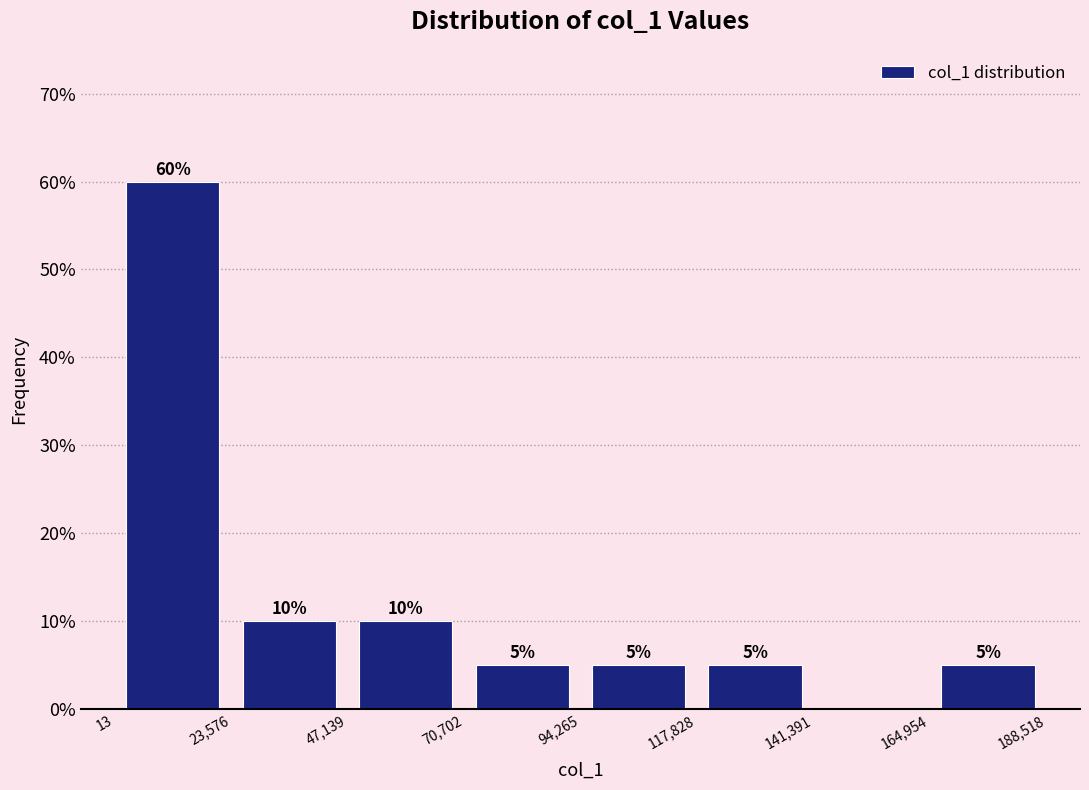

Over which range of the x-axis is the bar tallest?

13 to 23,576